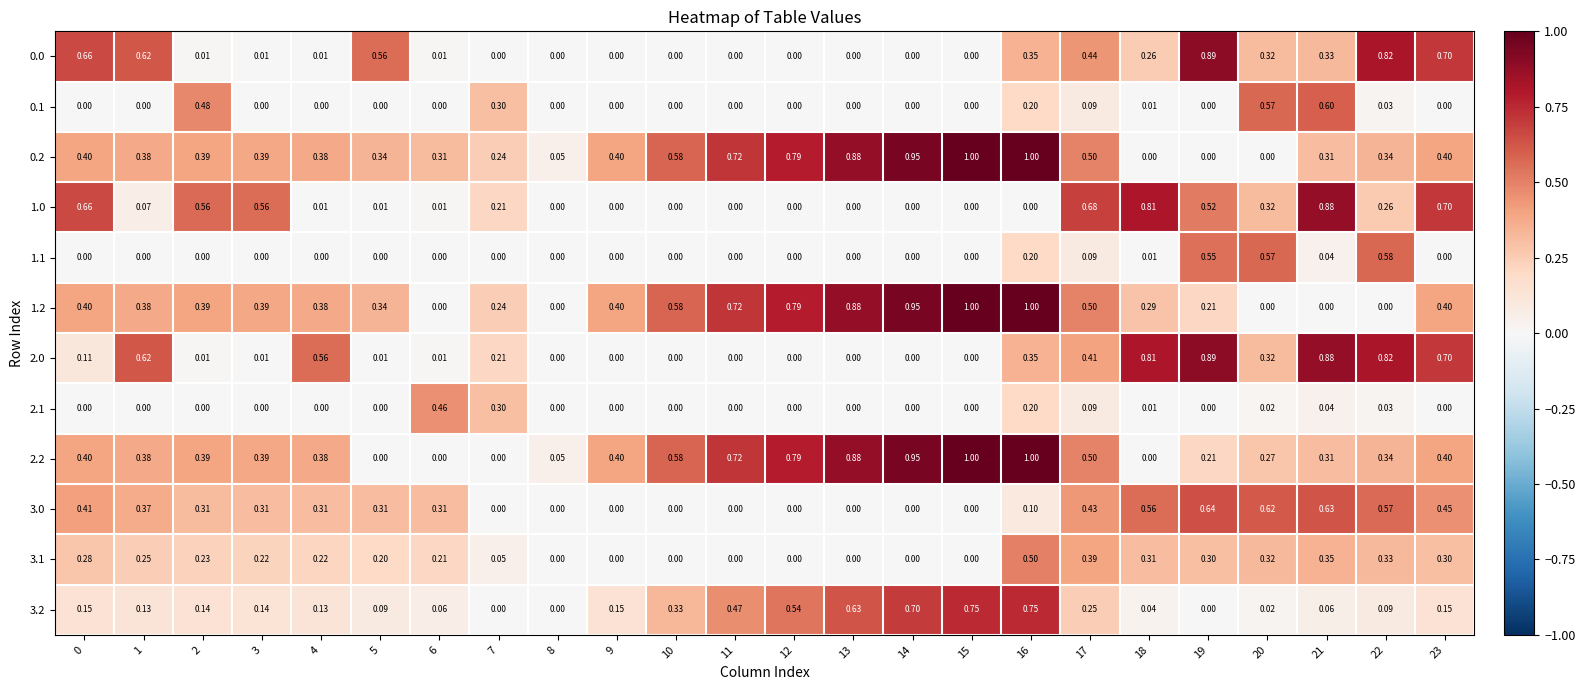

How many distinct data groups are displayed?

12